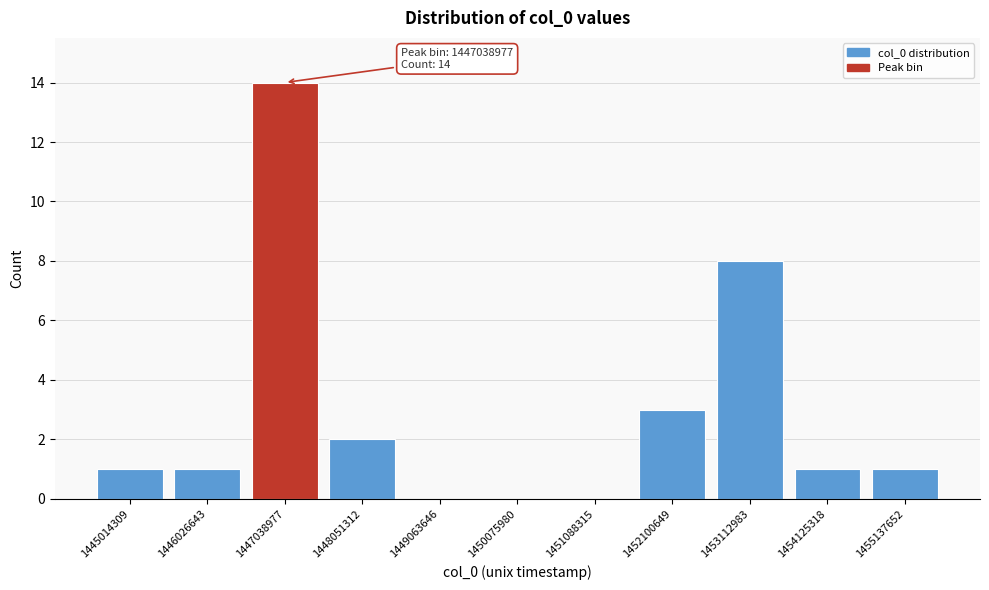

Reading left to right, list all the values displayed in this chart.

1445014309=1	1446026643=1	1447038977=14	1448051312=2	1449063646=0	1450075980=0	1451088315=0	1452100649=3	1453112983=8	1454125318=1	1455137652=1